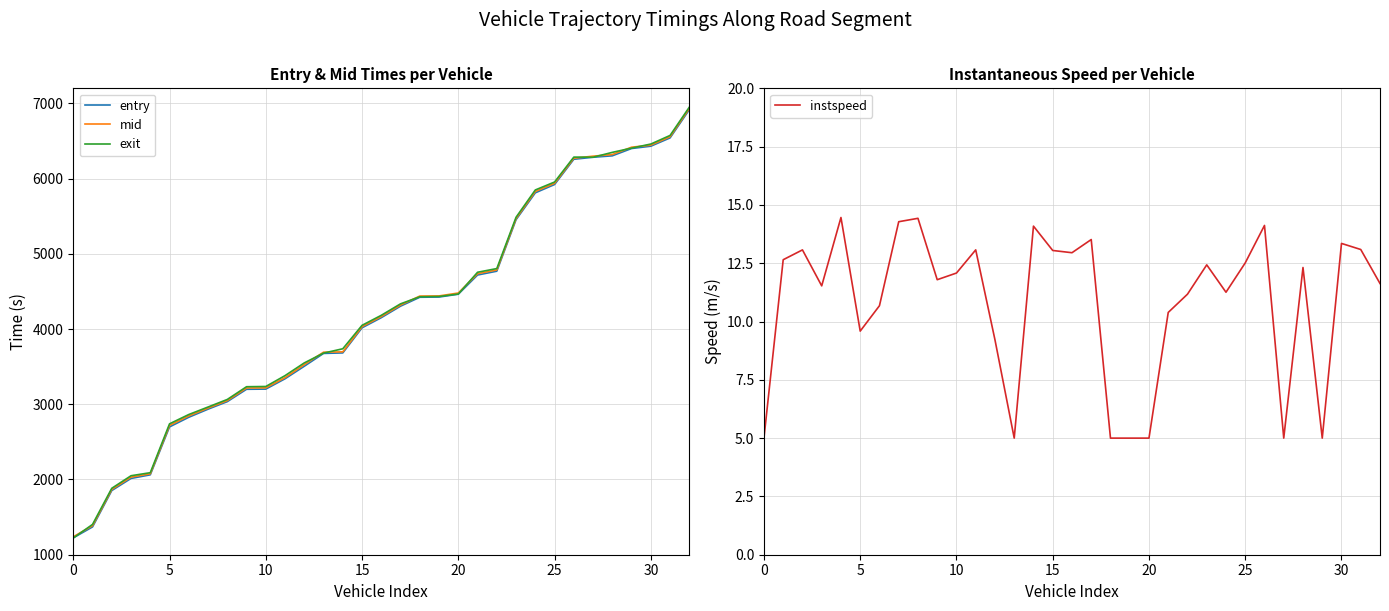

True or false: mid and exit intersect in this chart.

True